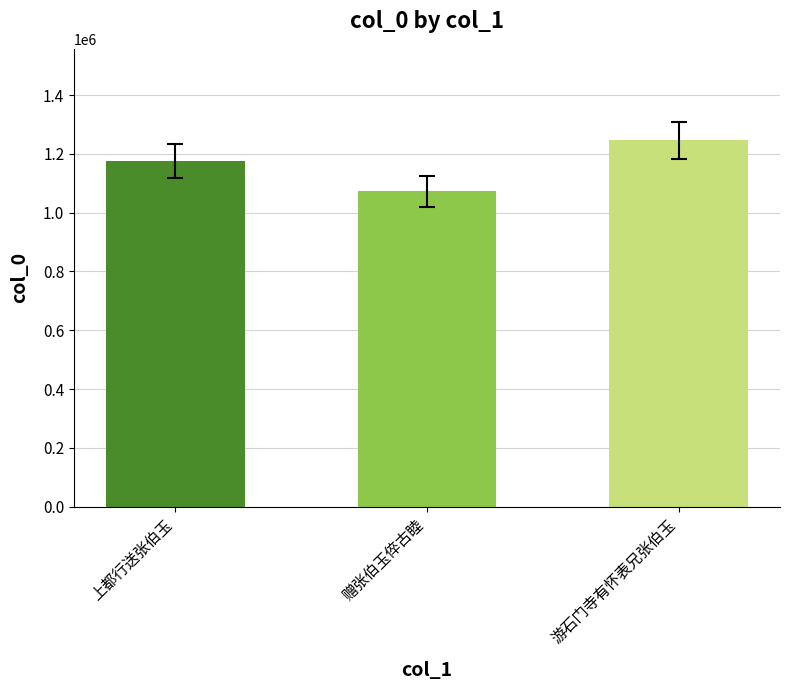

What is the sum of the values at 赠张伯玉倅古睦 and 游石门寺有怀表兄张伯玉?

2317781